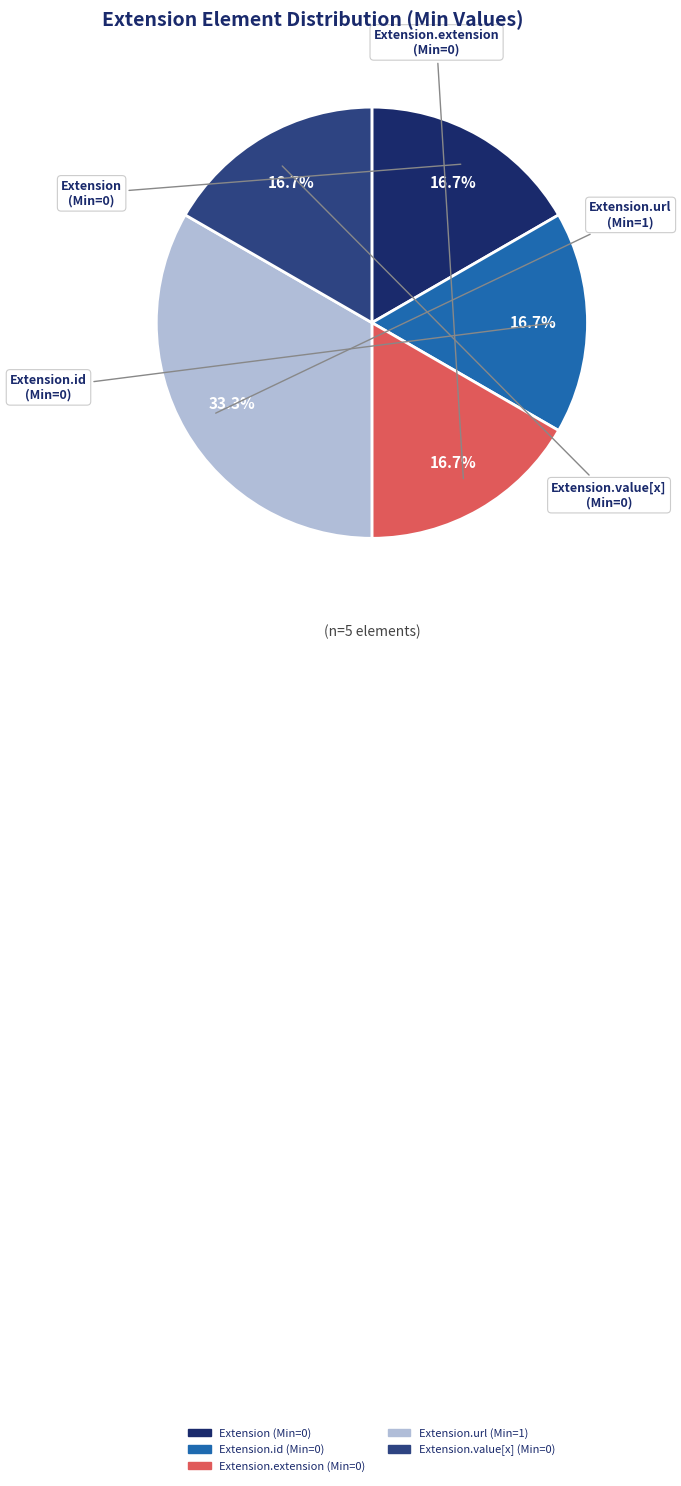

Rank the categories by value from highest to lowest.

Extension.url, Extension, Extension.id, Extension.extension, Extension.value[x]